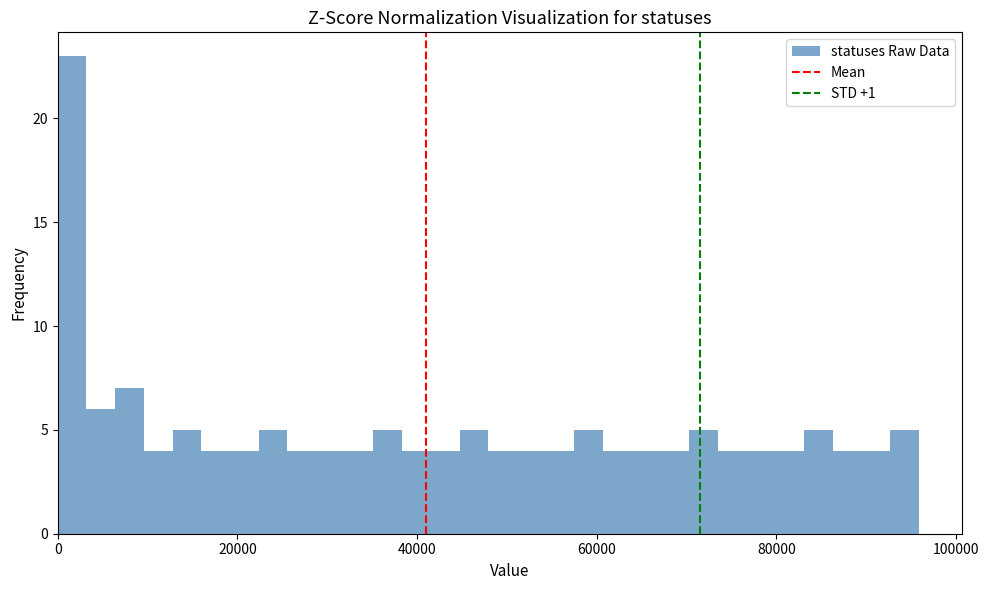

Read against the x-axis, roughly where is the centre of the tallest bar?

2000